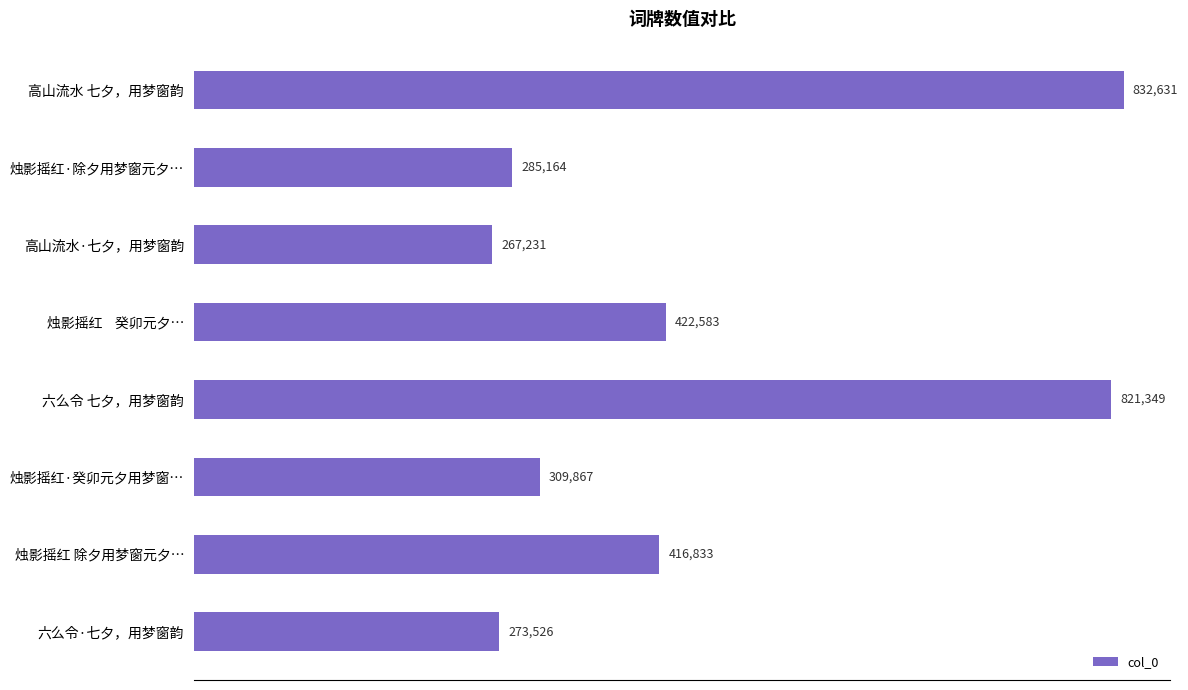

What is the label of the 5th bar from the top?

六么令 七夕，用梦窗韵